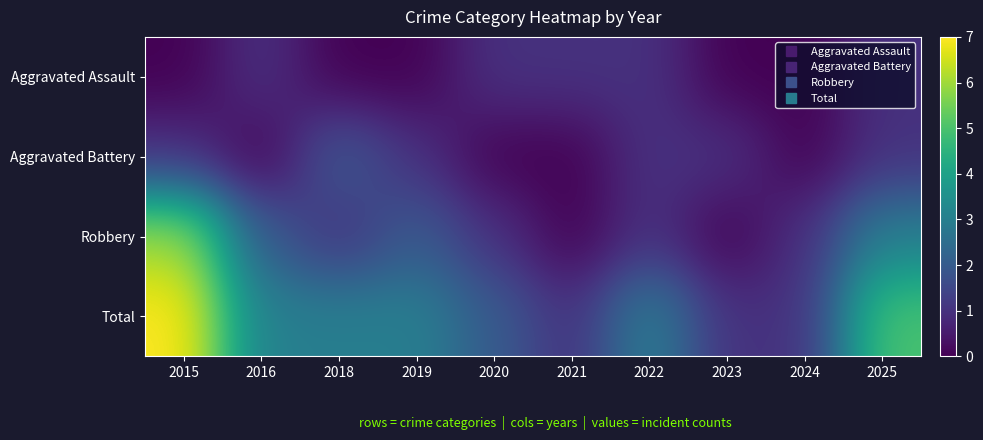

List the series in order of their peak value, lowest first.

Aggravated Assault, Aggravated Battery, Robbery, Total